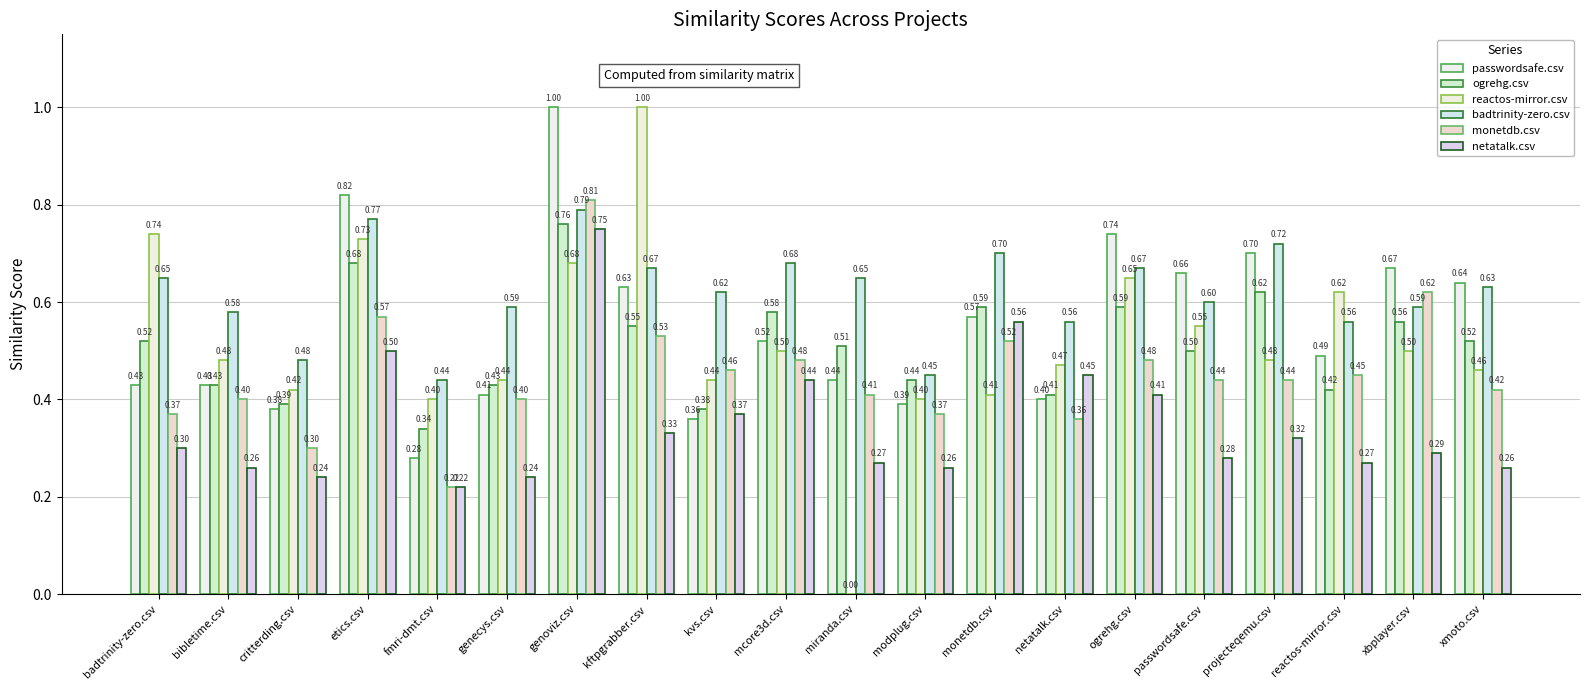

What is the difference between the monetdb.csv values at bibletime.csv and xbplayer.csv?

0.2